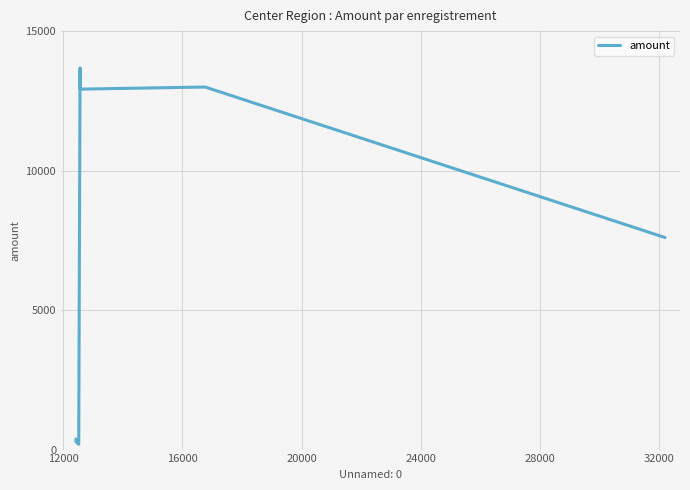

What is the sum of all values?

48051